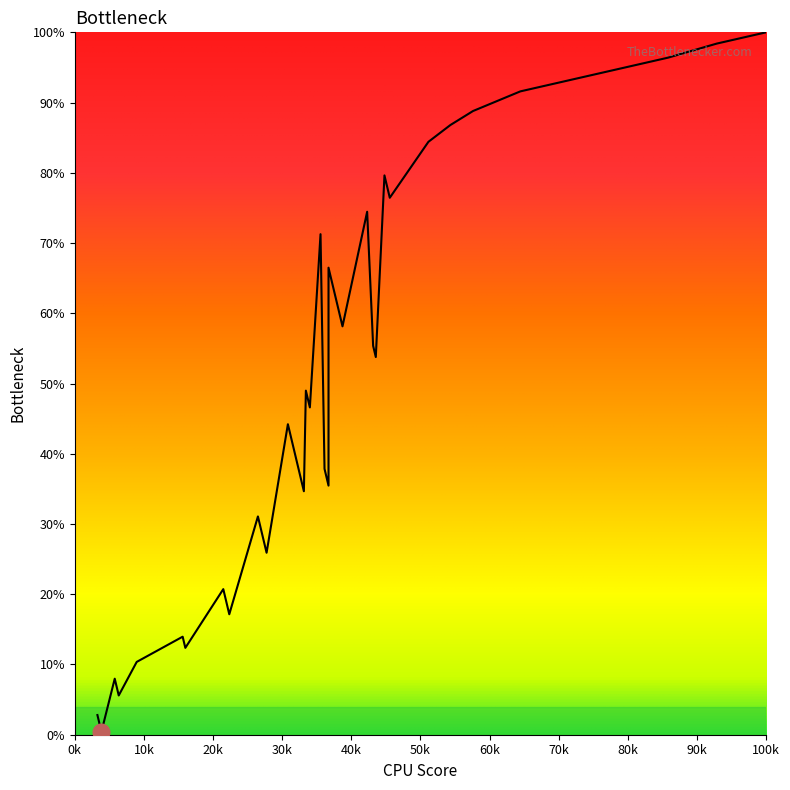

What is the greatest value displayed?

100.0